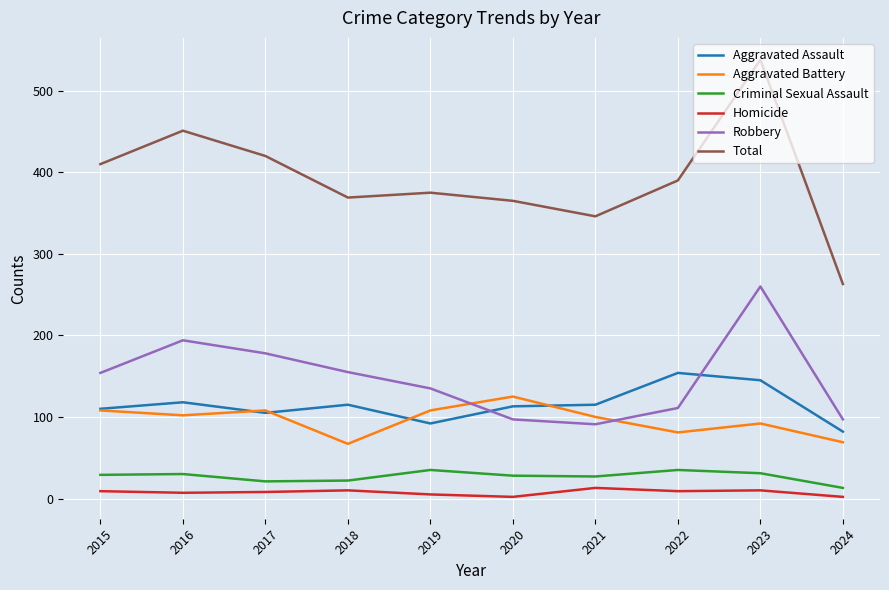

Which series has the widest spread of values?

Total